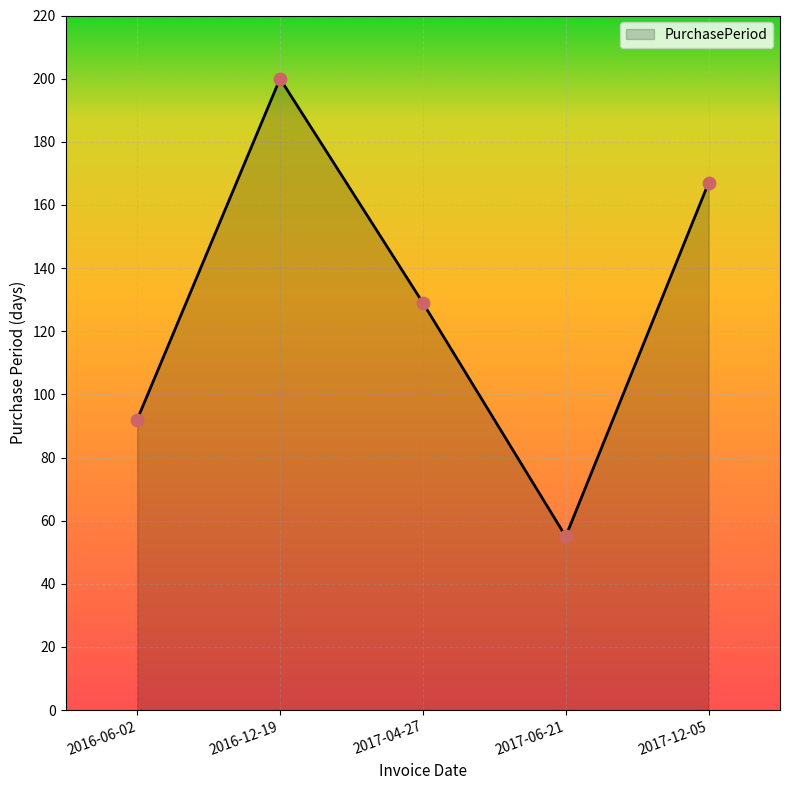

Which has a higher value, 2017-04-27 or 2016-12-19?

2016-12-19